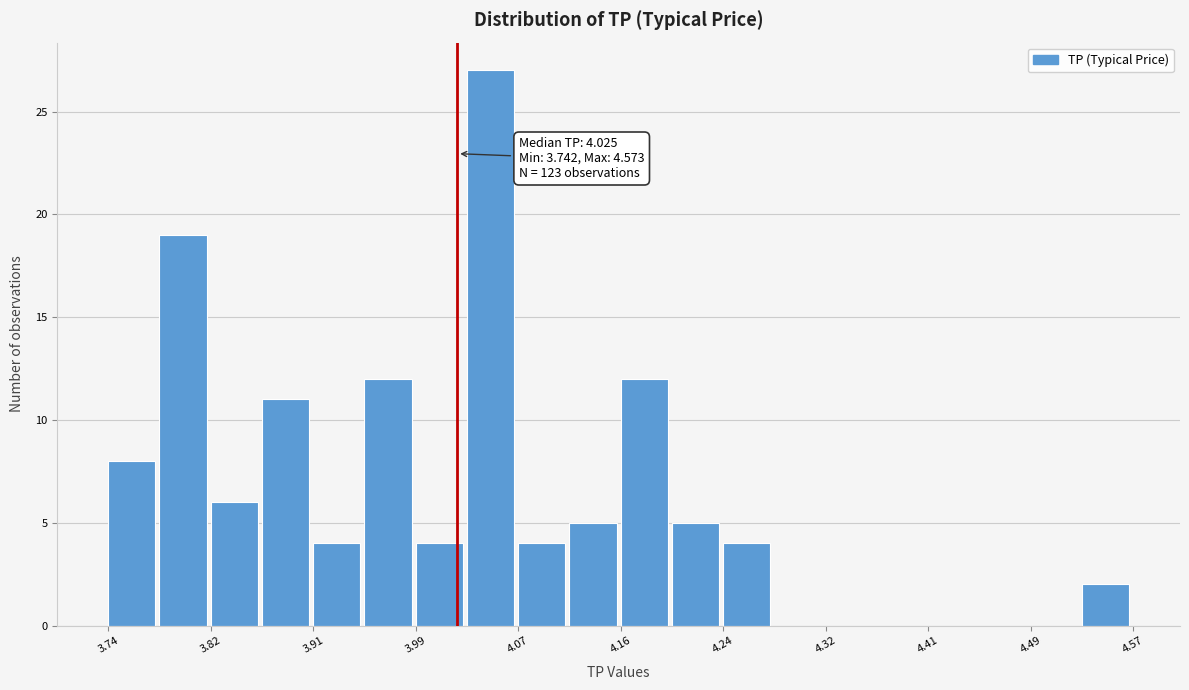

Over which range of the x-axis is the bar tallest?

4.03 to 4.07